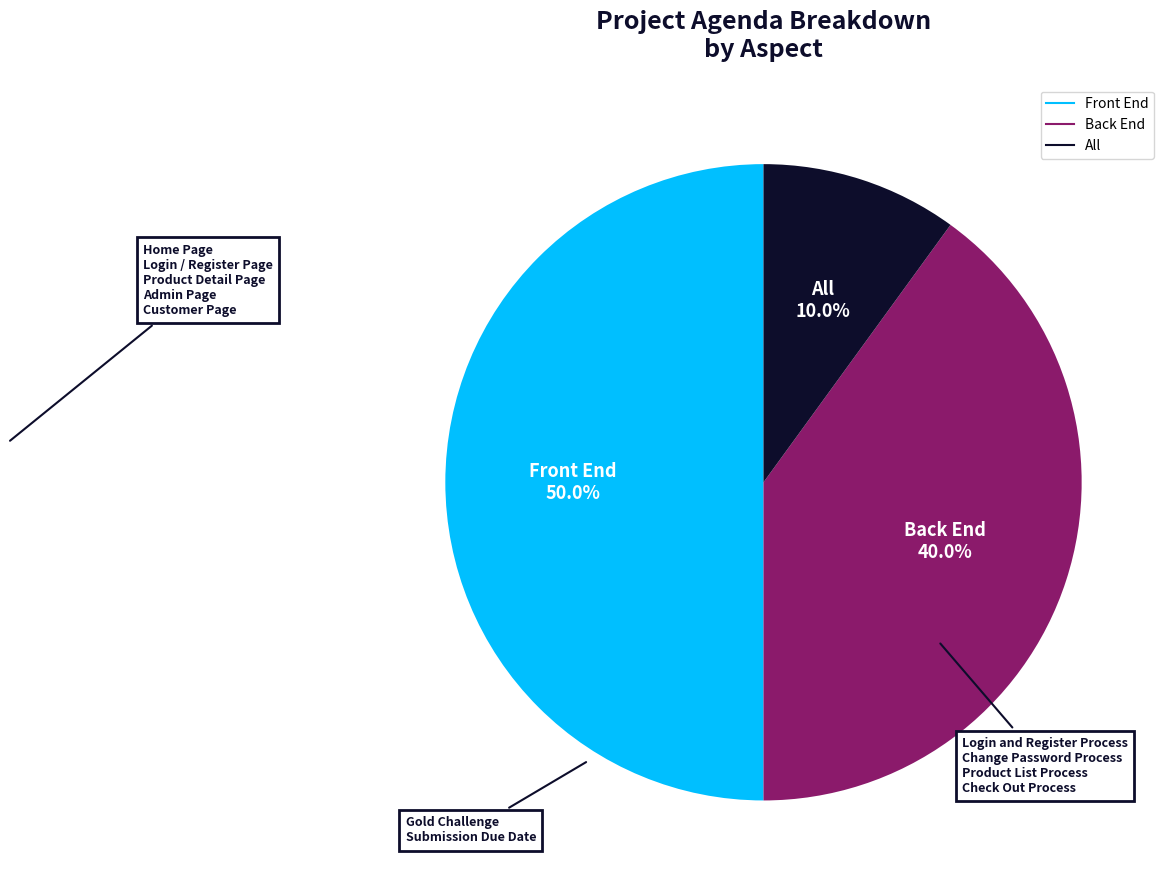

To the nearest percent, what is the difference between the largest and smallest slice percentages?

40%